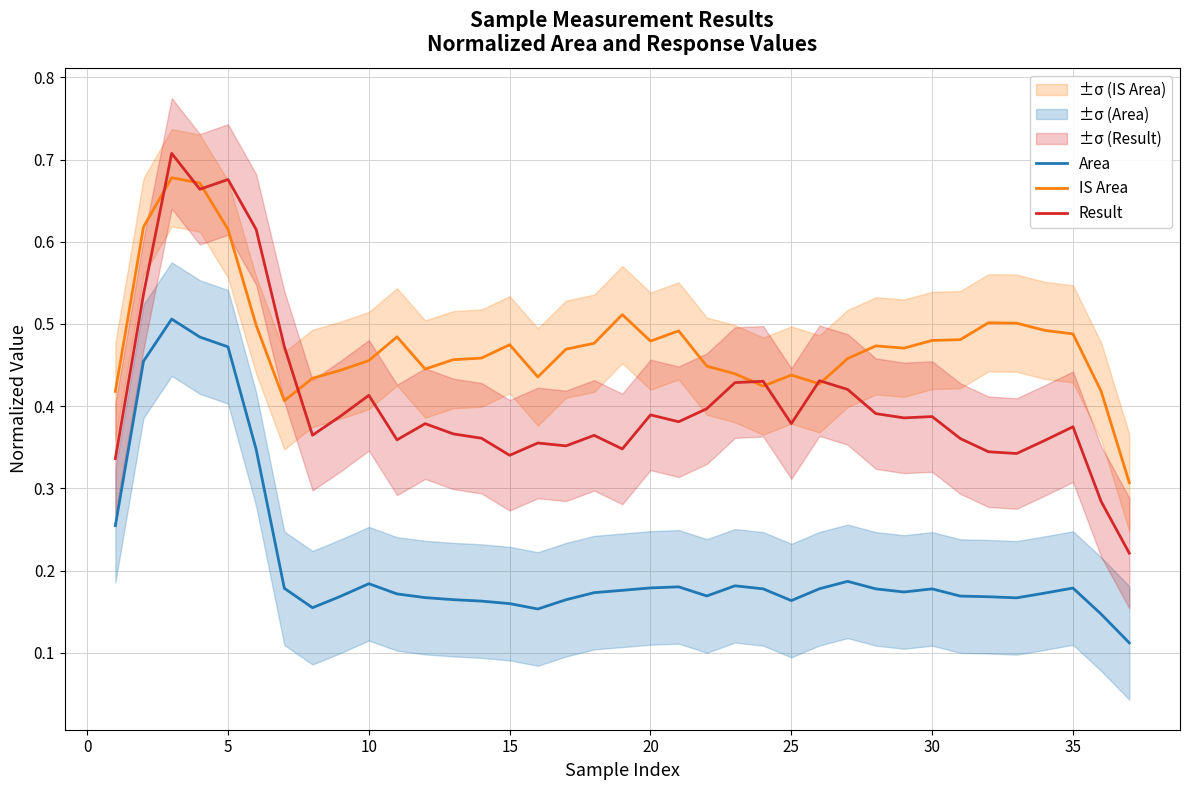

Which series has the largest total across all categories?

IS Area